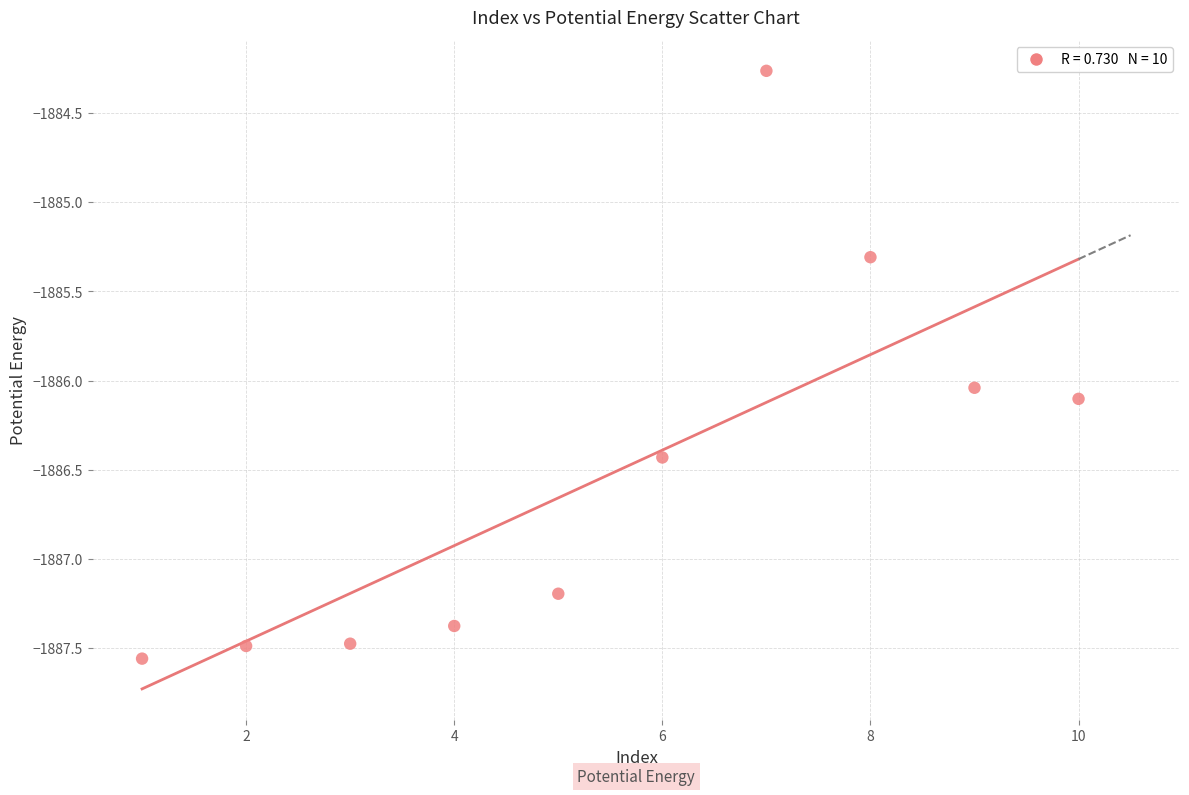

What is the range of Y values (max minus min)?

3.3